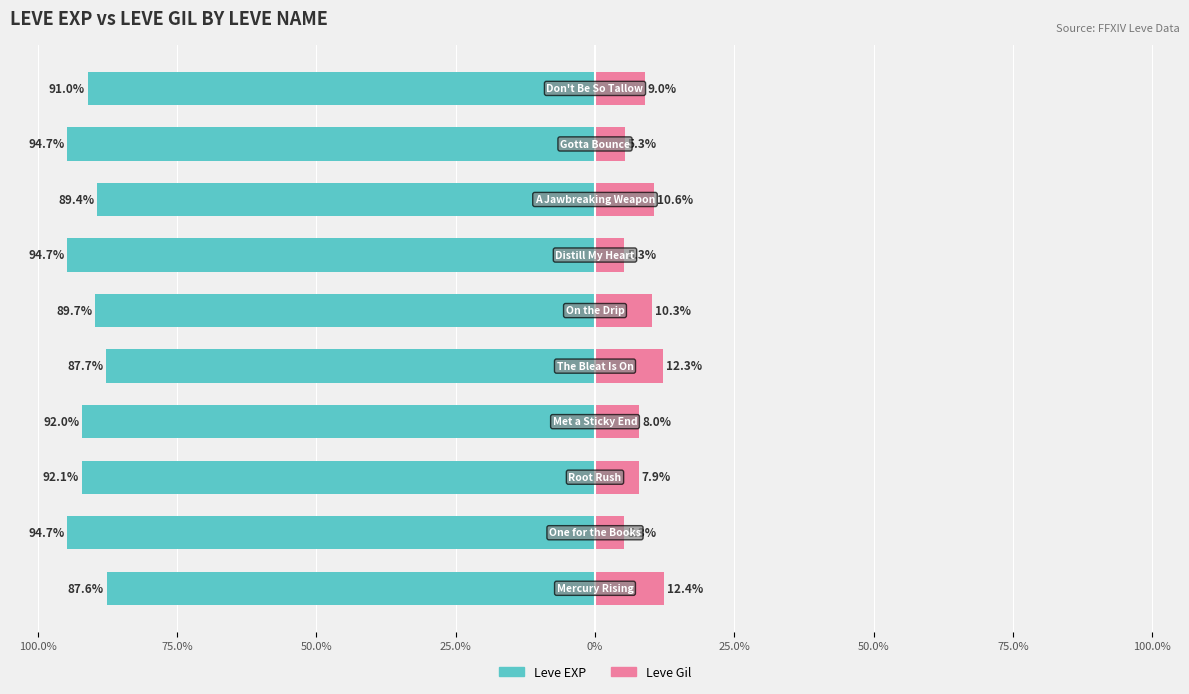

Which series has the largest range (max minus min)?

Leve EXP